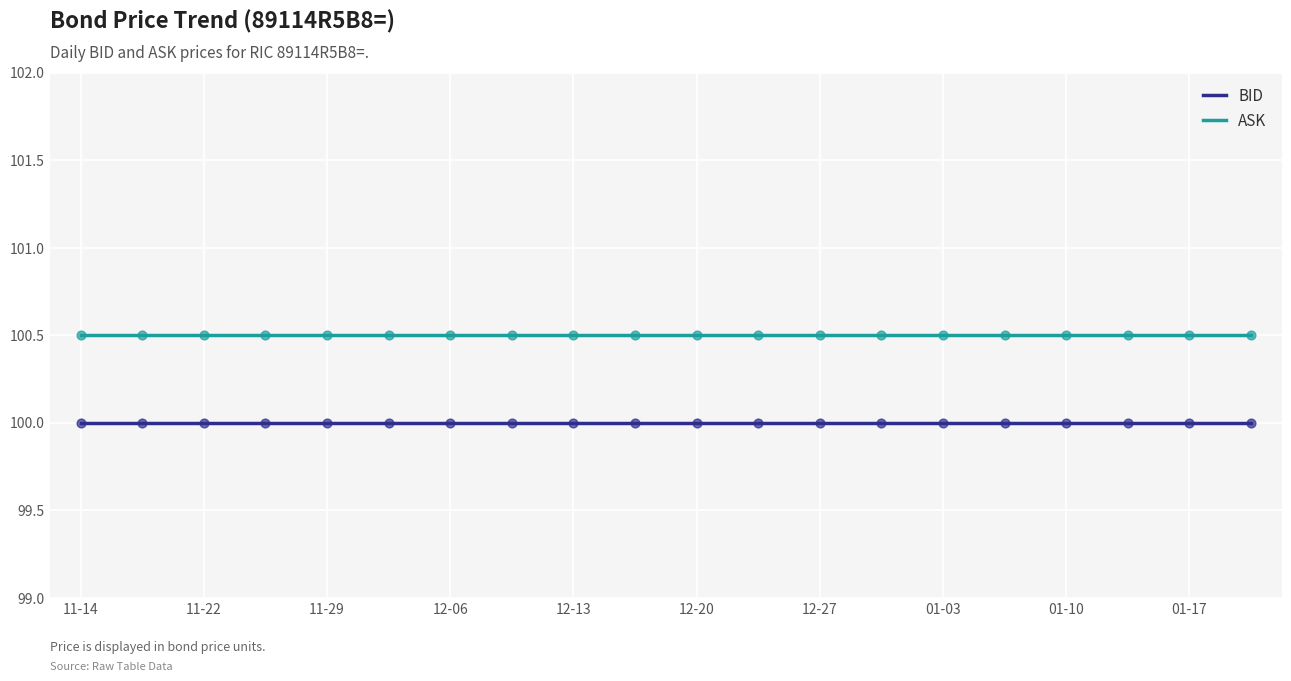

At how many categories does at least one series exceed 100?

20